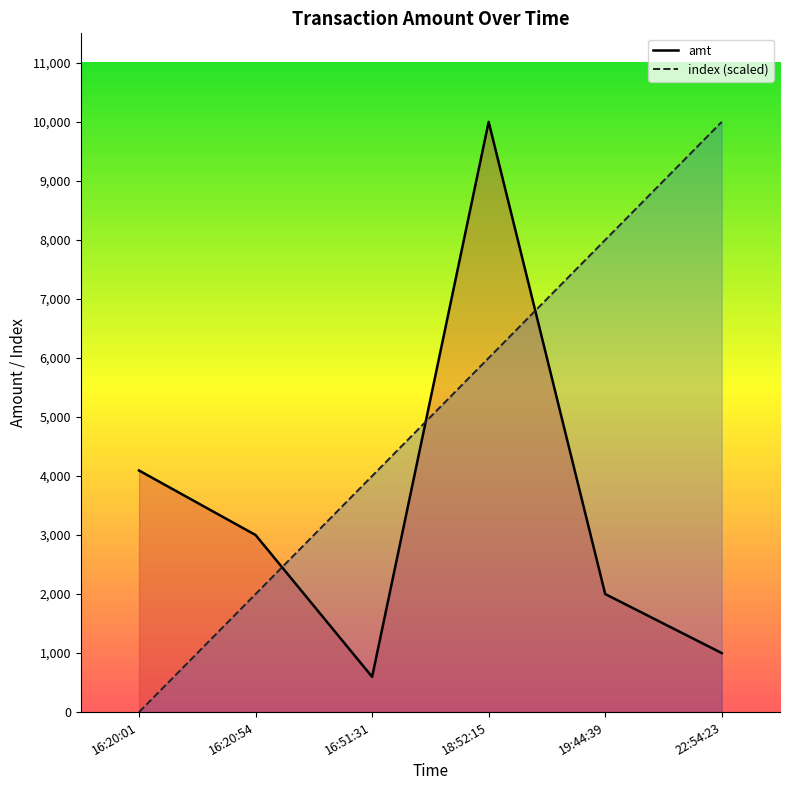

The value of amt at 16:20:01 is 1041. True or false?

False